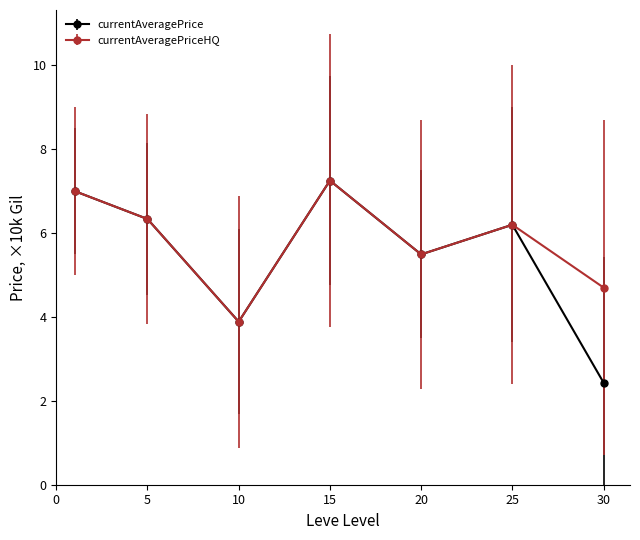

At how many categories does at least one series exceed 5?

5